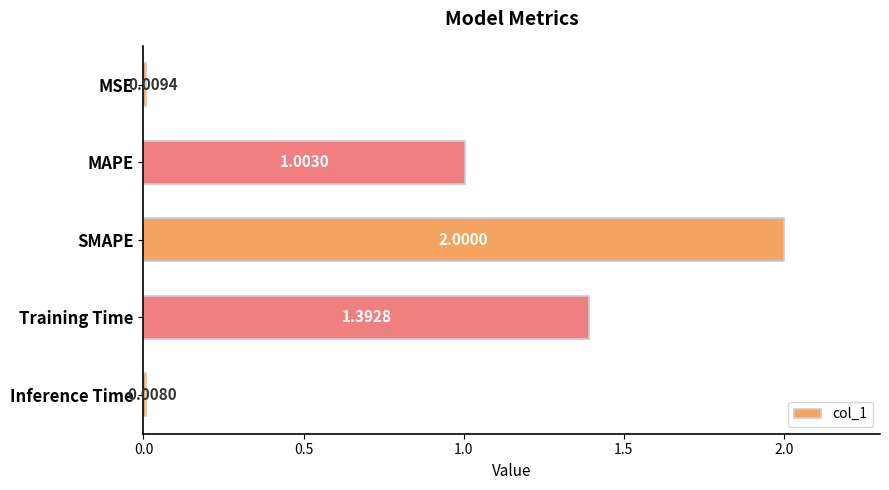

Which has a higher value, Training Time or Inference Time?

Training Time